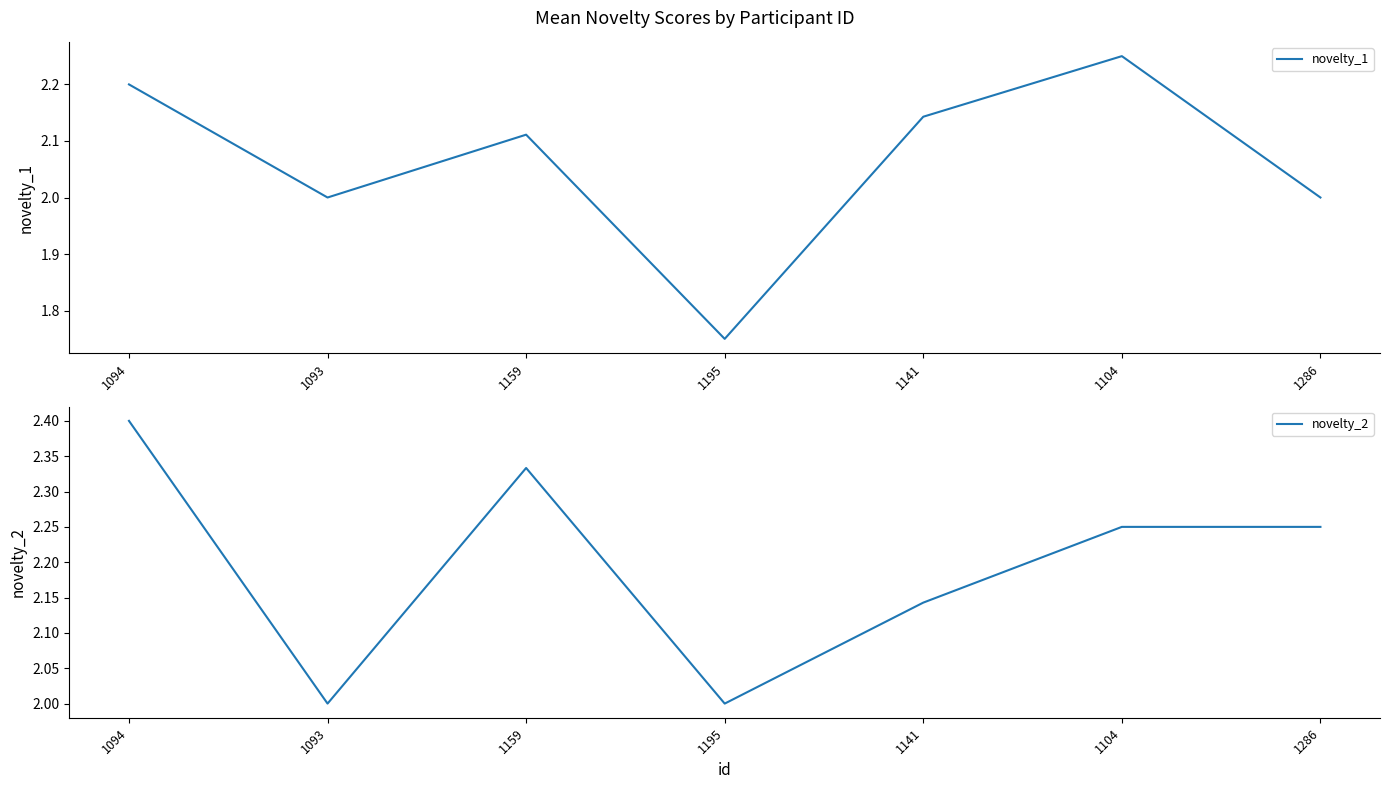

How many interior local valleys does the novelty_1 series have?

2